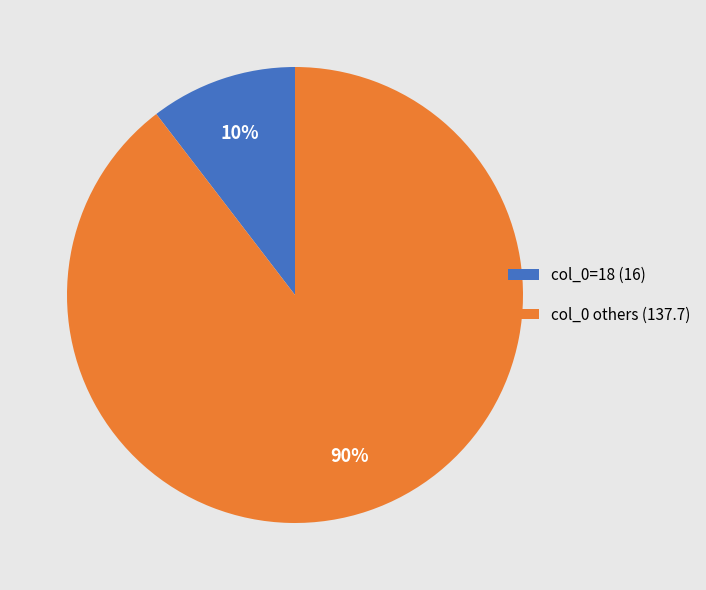

Which category has the smallest portion of the pie?

col_0=18 (16)